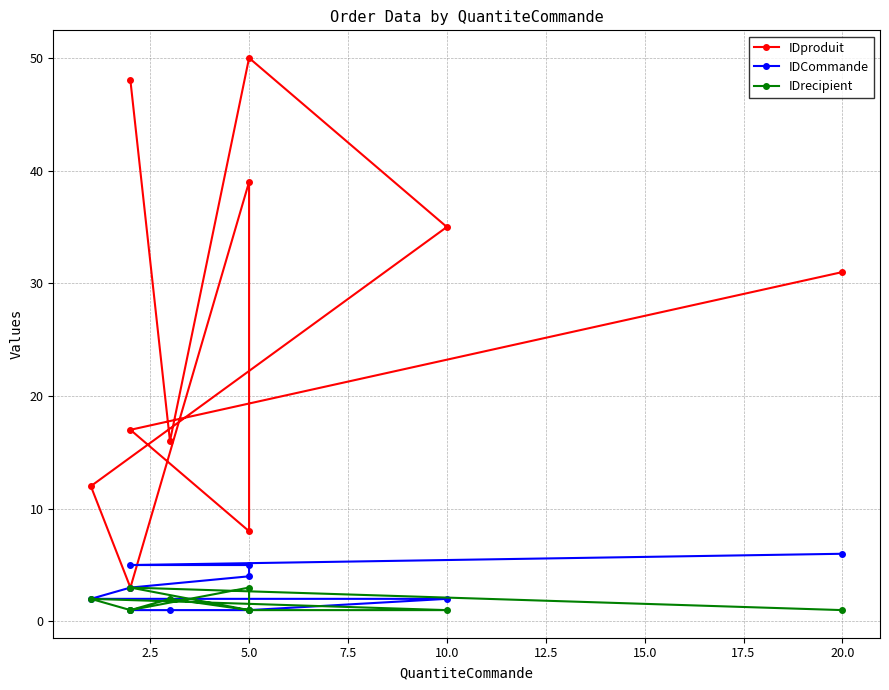

What are all the series names shown in the legend?

IDproduit, IDCommande, IDrecipient